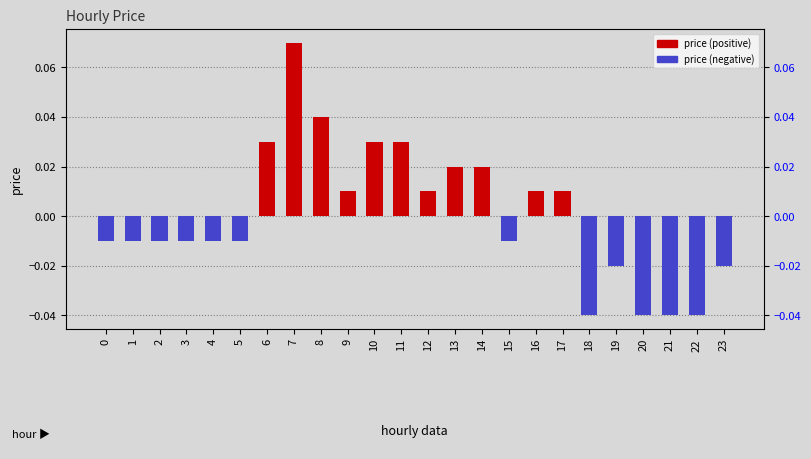

List the labels in order of value, largest first.

7, 8, 6, 10, 11, 13, 14, 9, 12, 16, 17, 0, 1, 2, 3, 4, 5, 15, 19, 23, 18, 20, 21, 22